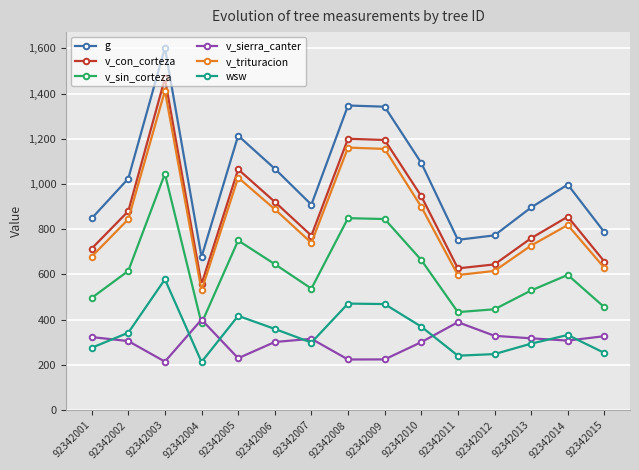

Where do v_sierra_canter and wsw first cross each other?

92342001 and 92342002